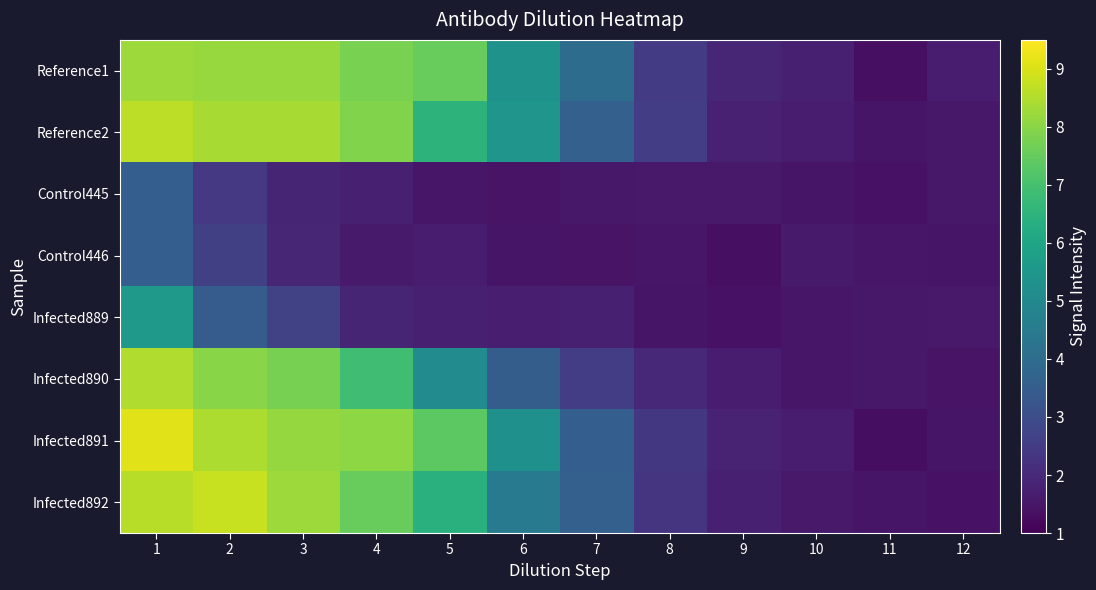

What is the difference between the highest and lowest values at 6?

4.0